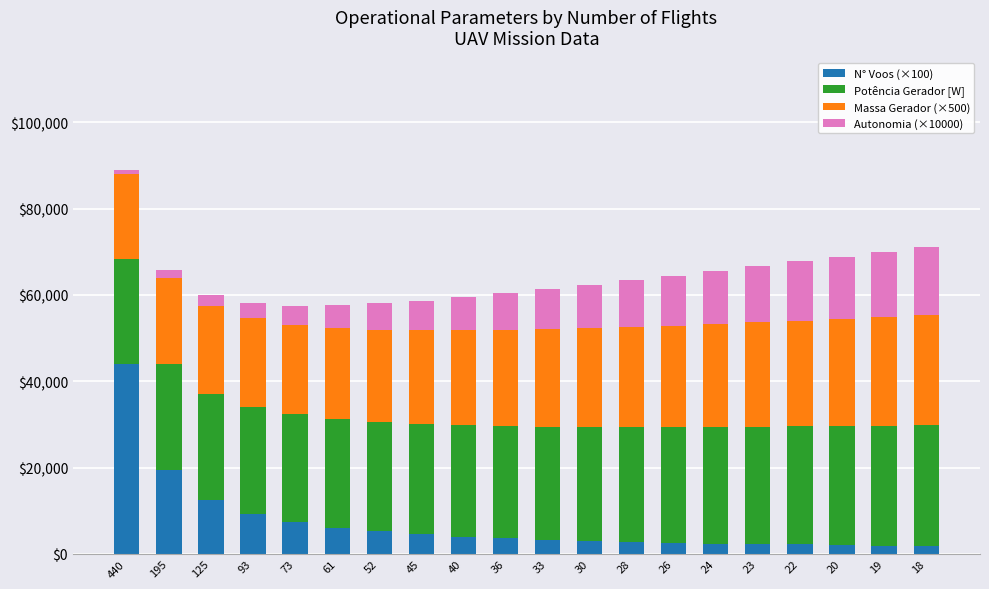

What are all the series names shown in the legend?

N° Voos (×100), Potência Gerador [W], Massa Gerador (×500), Autonomia (×10000)